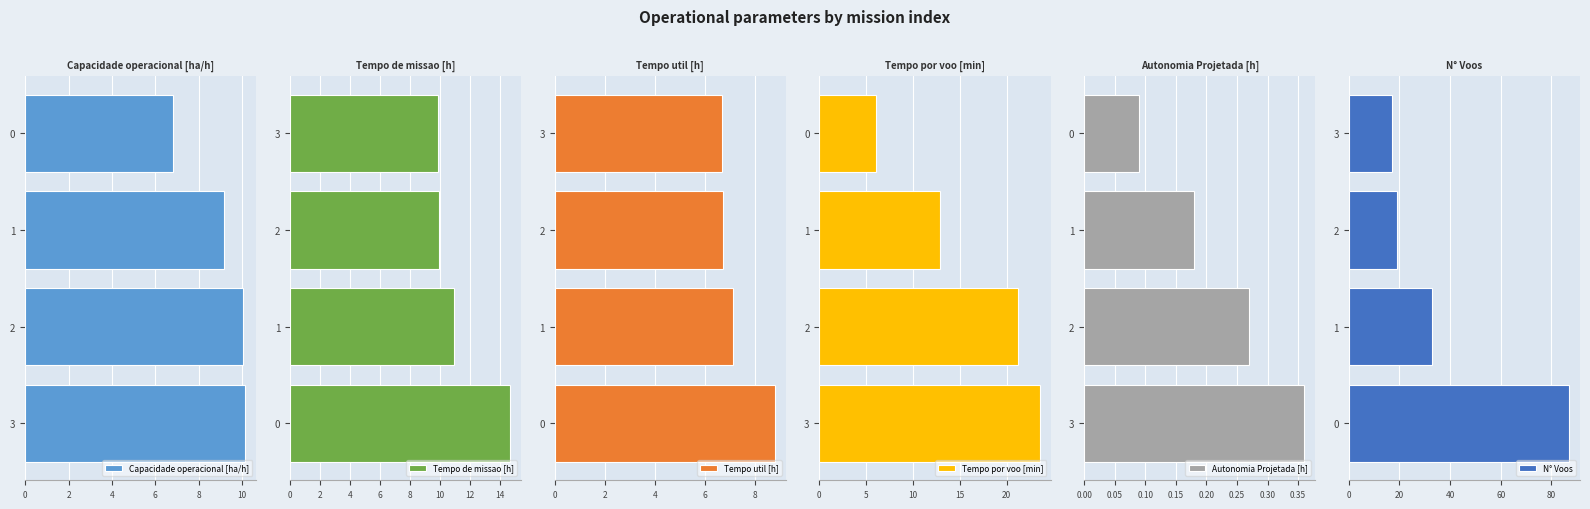

How many data points does each series have?

4